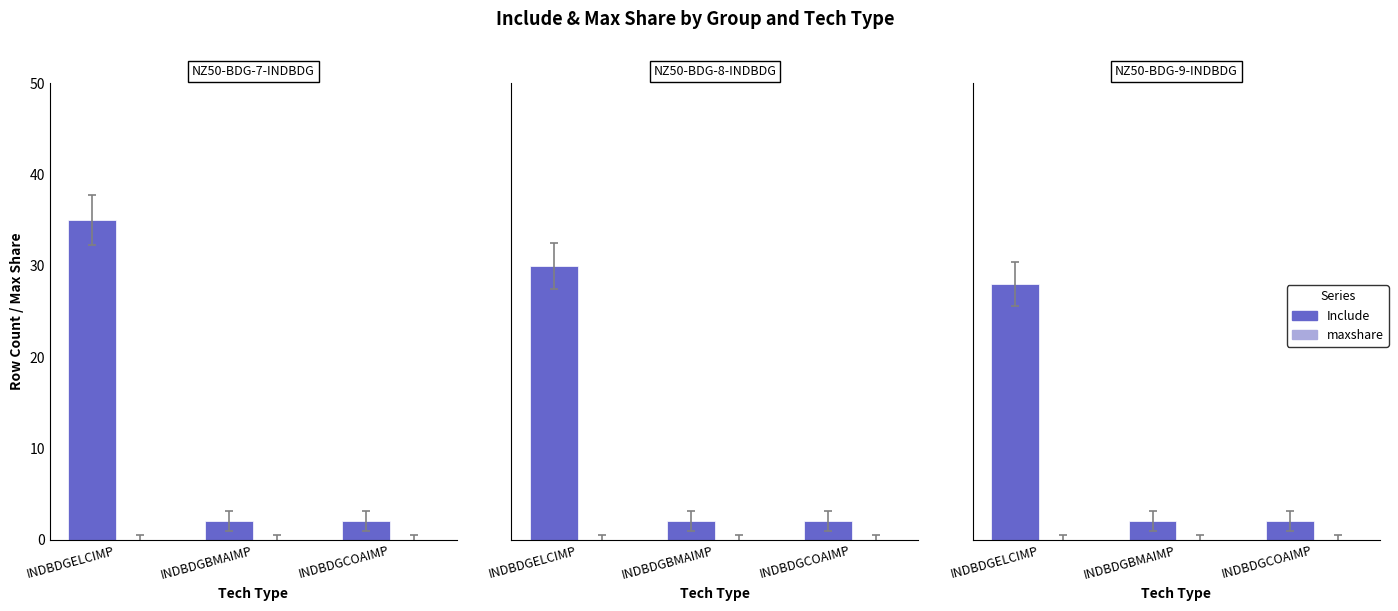

Which series has the largest total across all categories?

Include